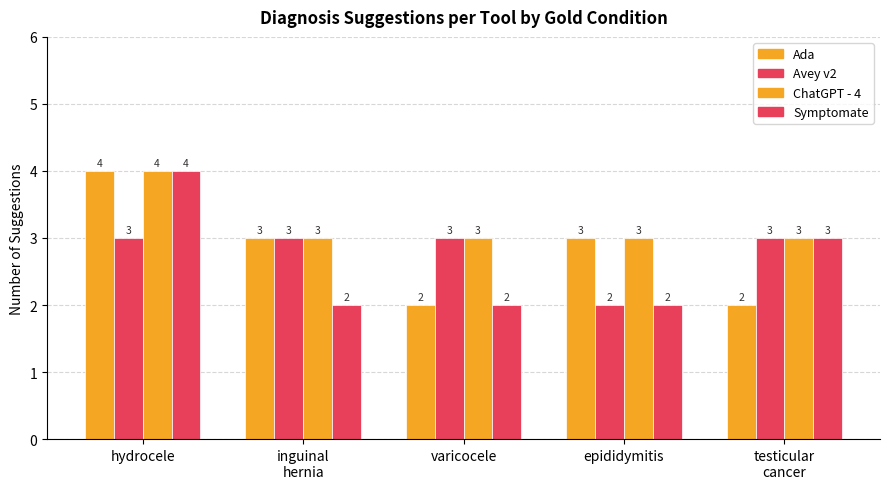

How many categories are shown in the chart?

5